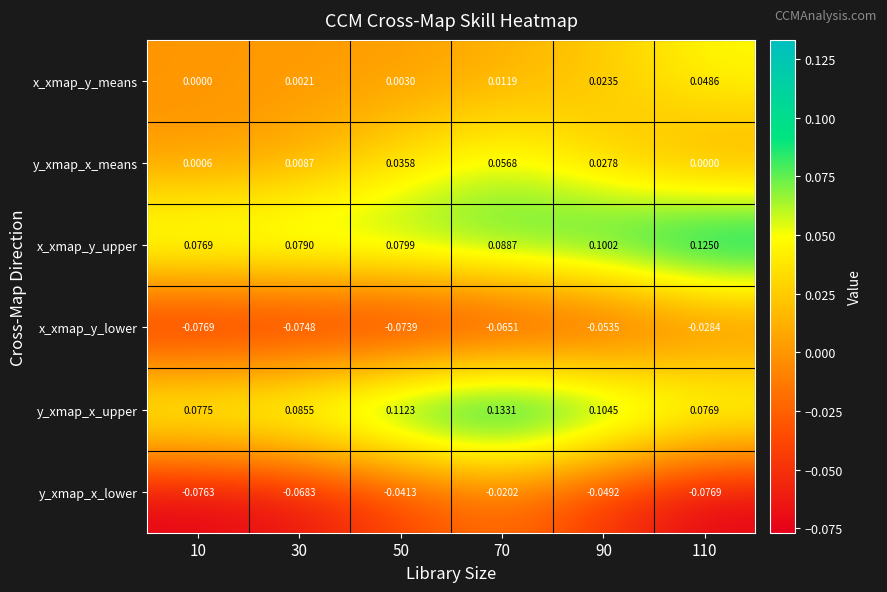

Which series changed the most between 50 and 90?

x_xmap_y_means